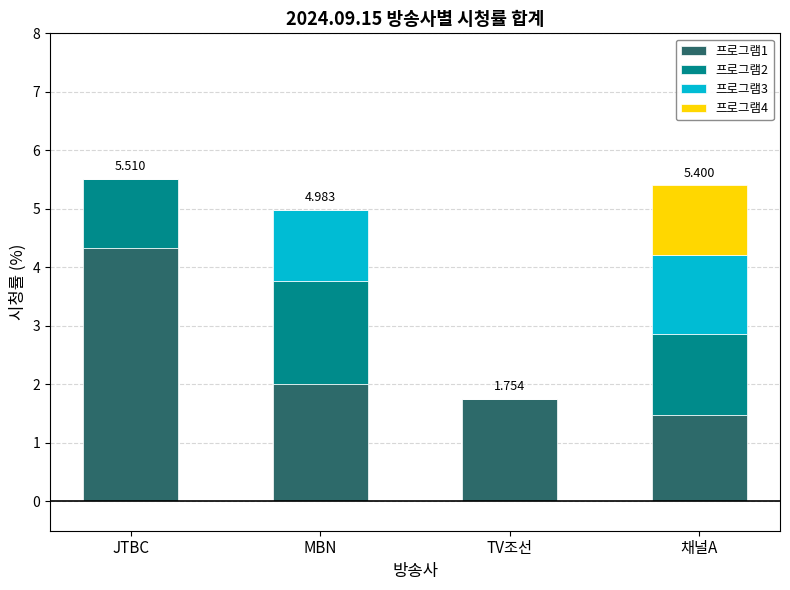

What are all the series names shown in the legend?

프로그램1, 프로그램2, 프로그램3, 프로그램4